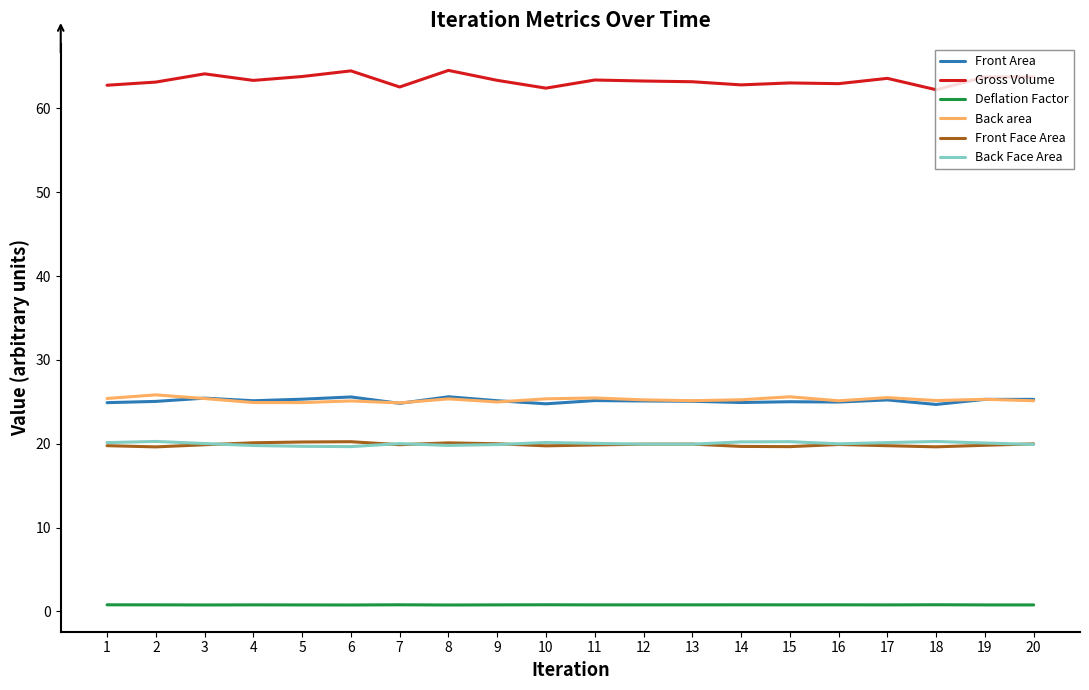

True or false: Front Area and Deflation Factor cross at least once.

False